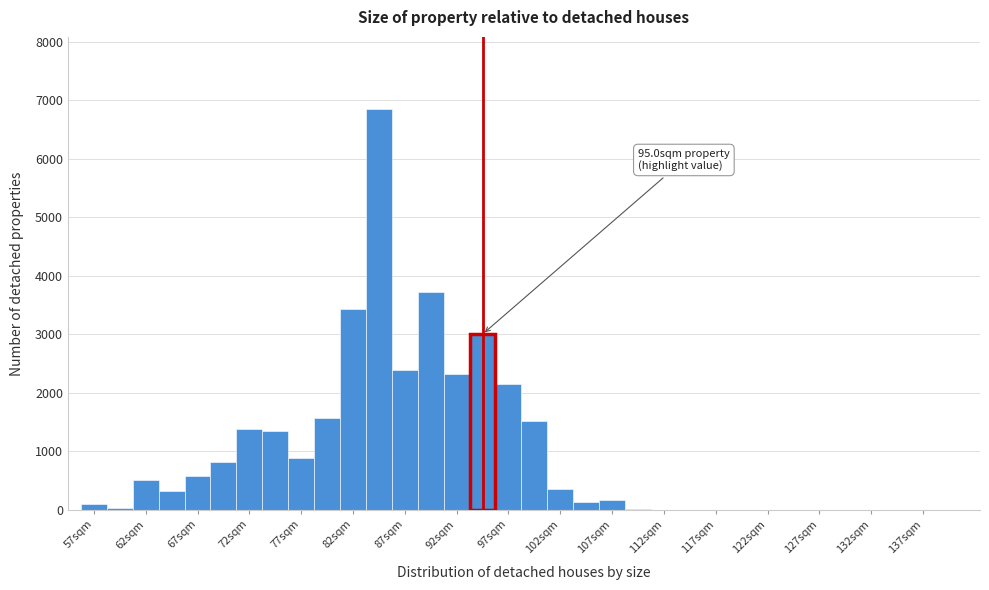

Which range on the x-axis has the tallest bar?

83.75 to 86.25